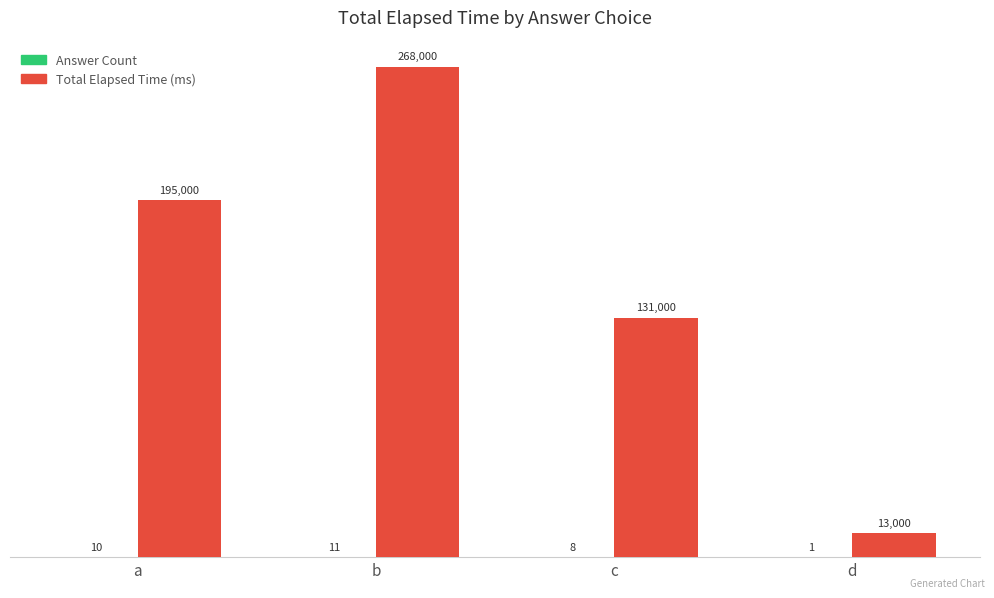

True or false: Total Elapsed Time (ms) has a value of 13000 at d.

True